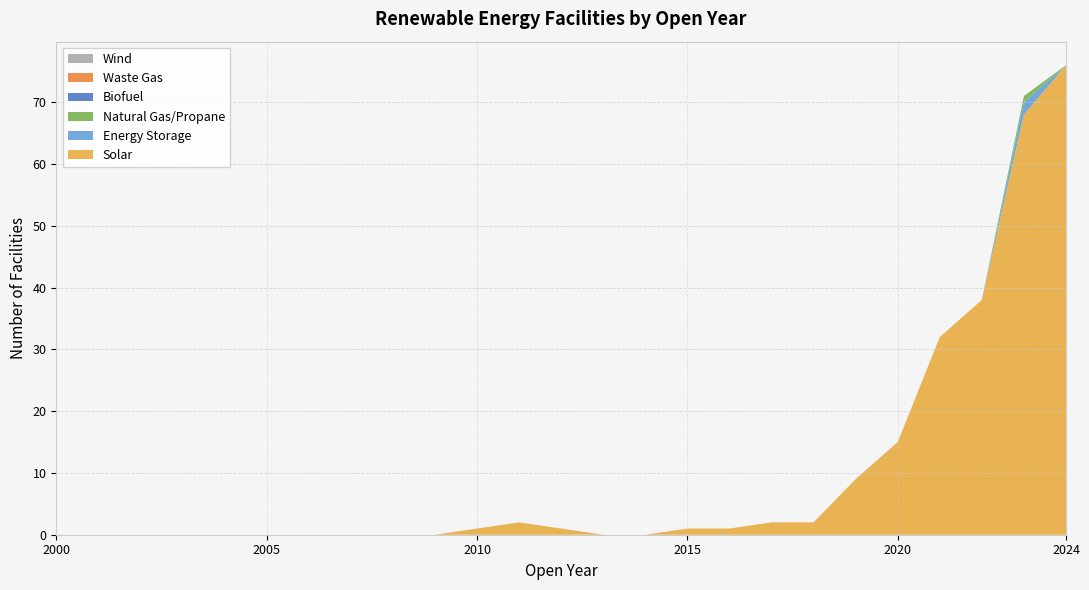

Reading left to right, list all the values displayed in this chart.

Solar: 0	0	0	0	0	0	0	0	0	0	1	2	1	0	0	1	1	2	2	9	15	32	38	68	76
Energy Storage: 0	0	0	0	0	0	0	0	0	0	0	0	0	0	0	0	0	0	0	0	0	0	0	2	0
Natural Gas/Propane: 0	0	0	0	0	0	0	0	0	0	0	0	0	0	0	0	0	0	0	0	0	0	0	1	0
Biofuel: 0	0	0	0	0	0	0	0	0	0	0	0	0	0	0	0	0	0	0	0	0	0	0	0	0
Waste Gas: 0	0	0	0	0	0	0	0	0	0	0	0	0	0	0	0	0	0	0	0	0	0	0	0	0
Wind: 0	0	0	0	0	0	0	0	0	0	0	0	0	0	0	0	0	0	0	0	0	0	0	0	0